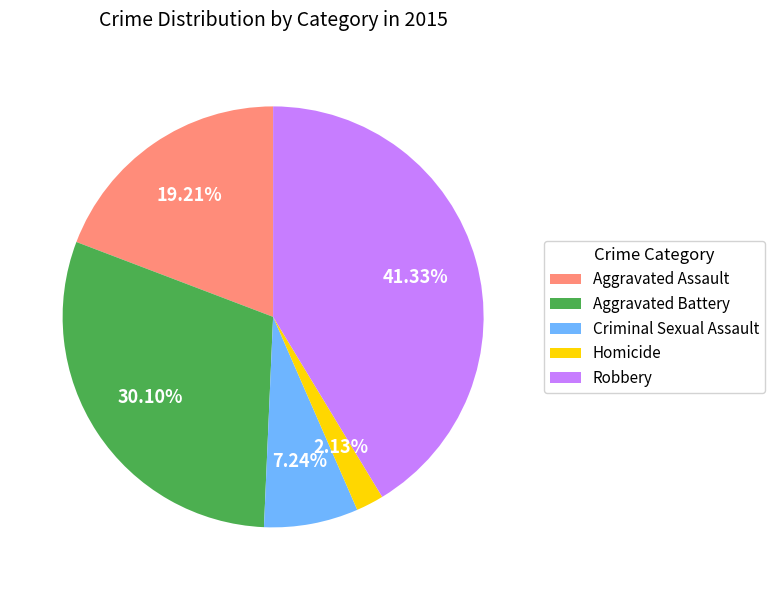

To the nearest percent, what percentage of the pie is Aggravated Assault?

19%